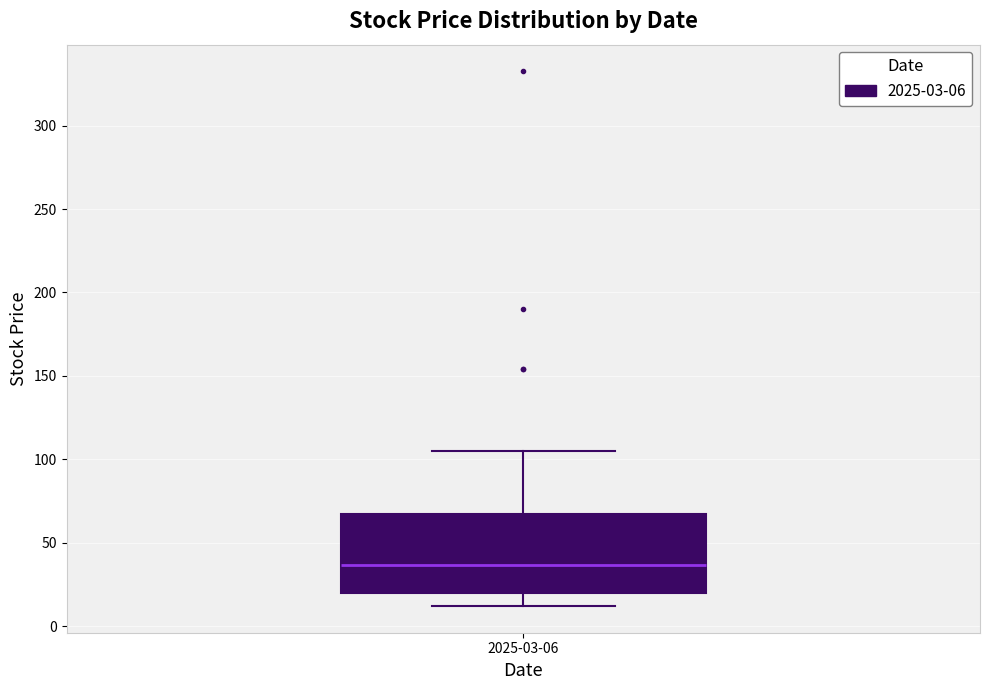

Read this box plot against the y-axis: the position of the median line, the range covered by the box, and the ends of both whiskers. The values are not printed on the chart, so give them approximately, as read against the axis.

median 35, box 20 to 65, whiskers 10 to 105